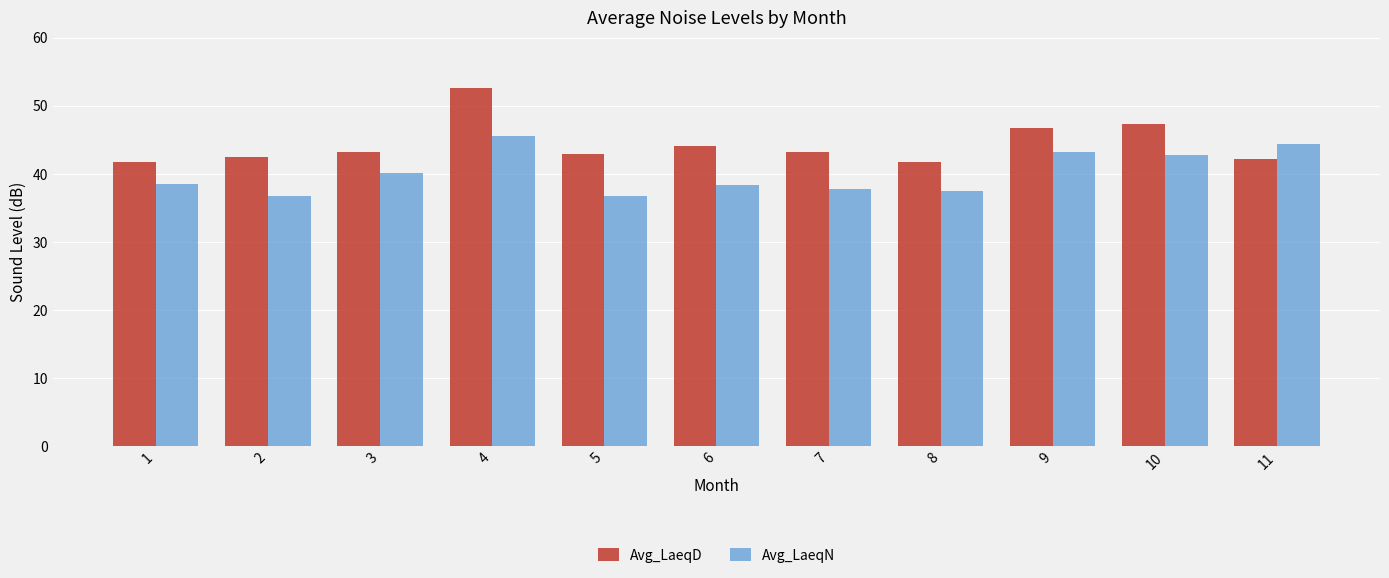

How many bars are there in each group?

2